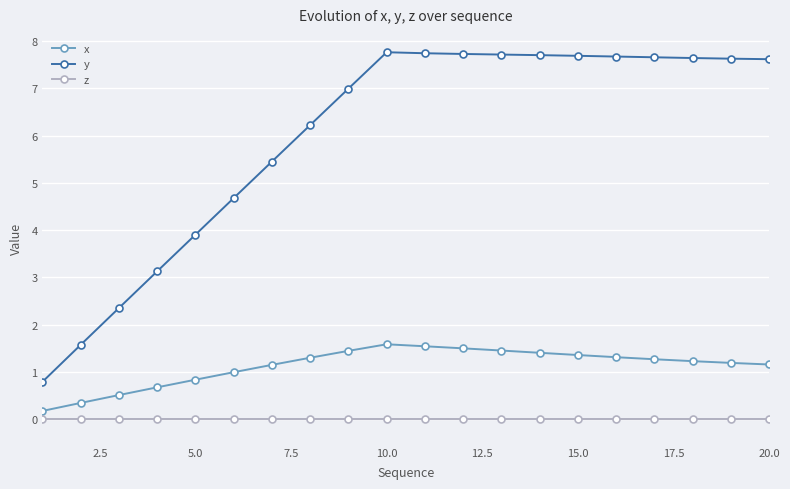

What are all the series names shown in the legend?

x, y, z